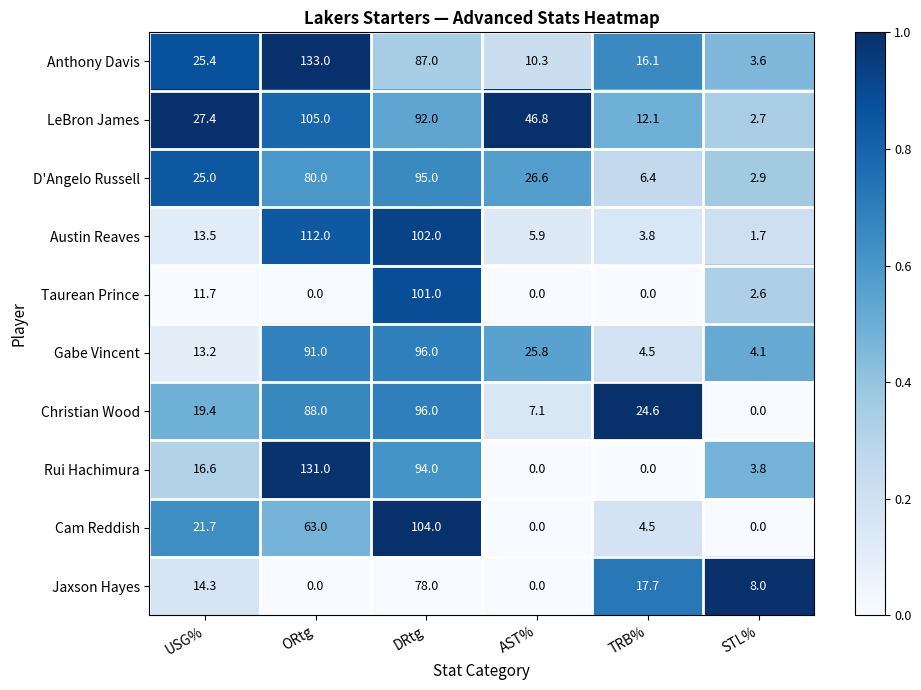

What is the highest value of the Gabe Vincent series?

96.0